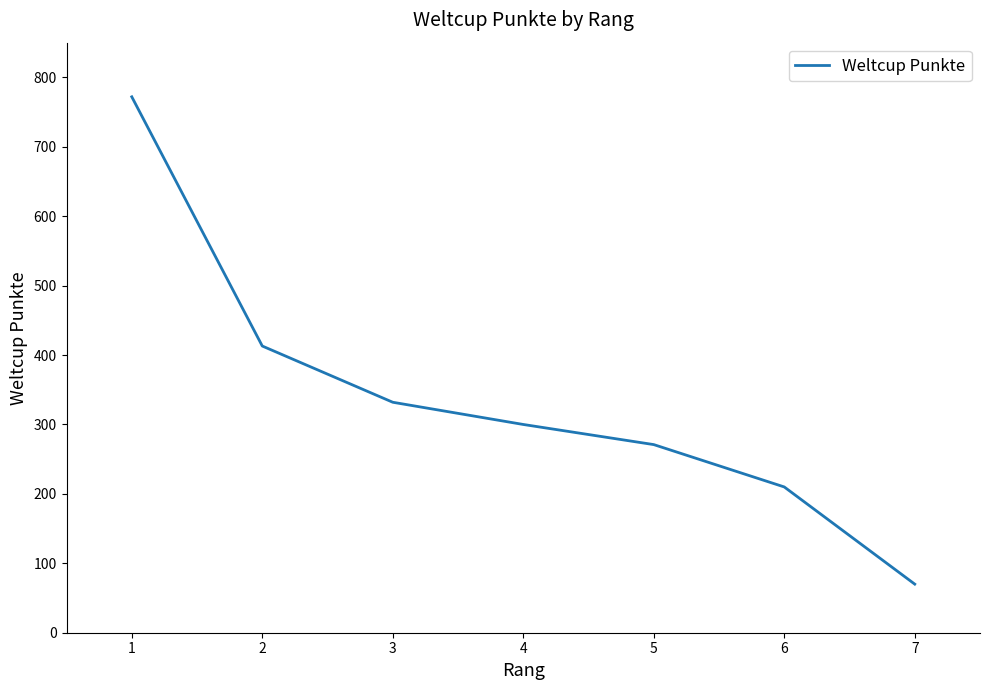

How many categories are shown in the chart?

7